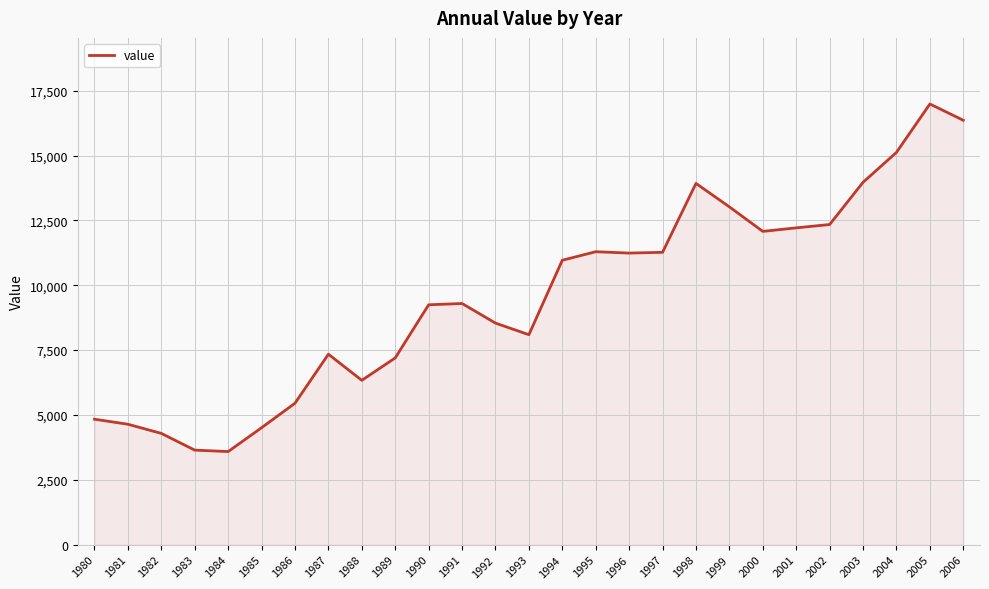

What is the difference between the second highest and second lowest values?

12720